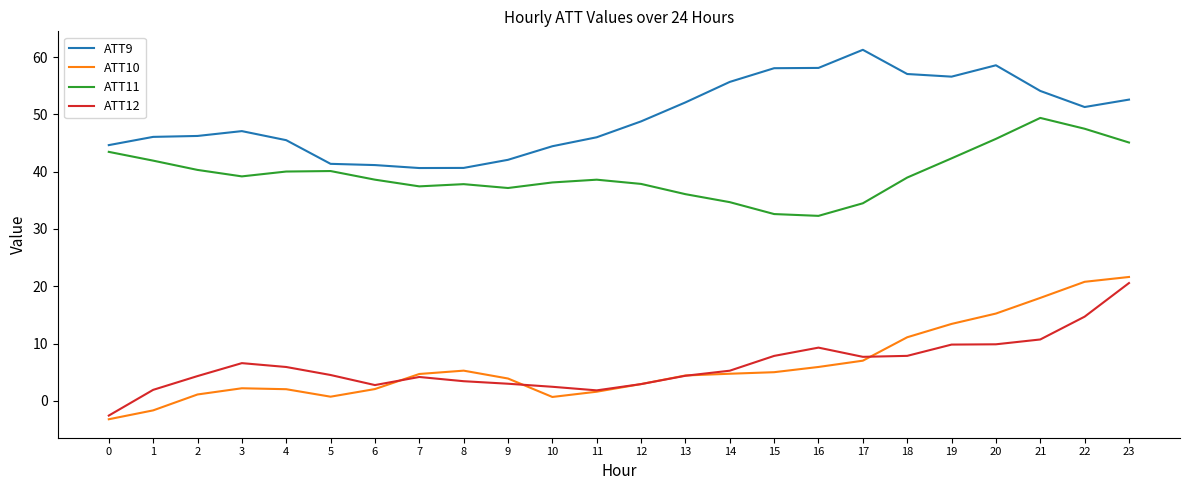

What is the lowest value of the ATT11 series?

32.3